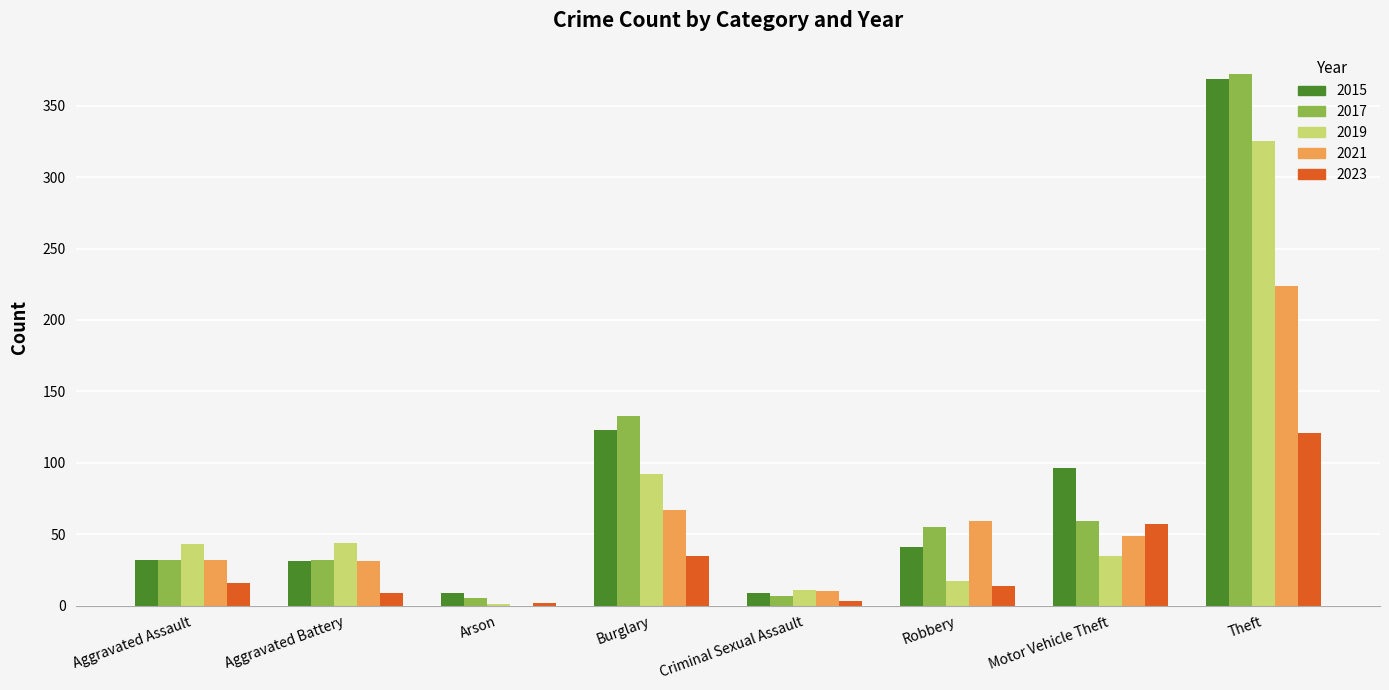

Which label corresponds to the largest value in the chart?

Theft